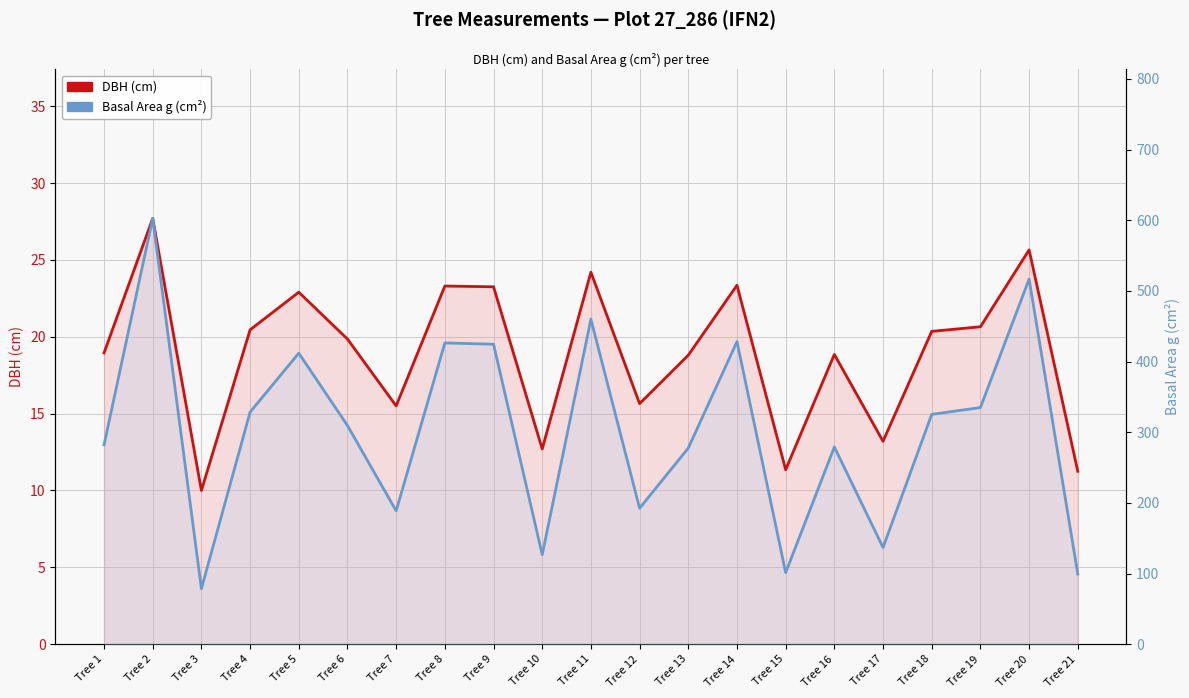

Is it true that Basal Area g (cm²) equals 328.5 at Tree 4?

True